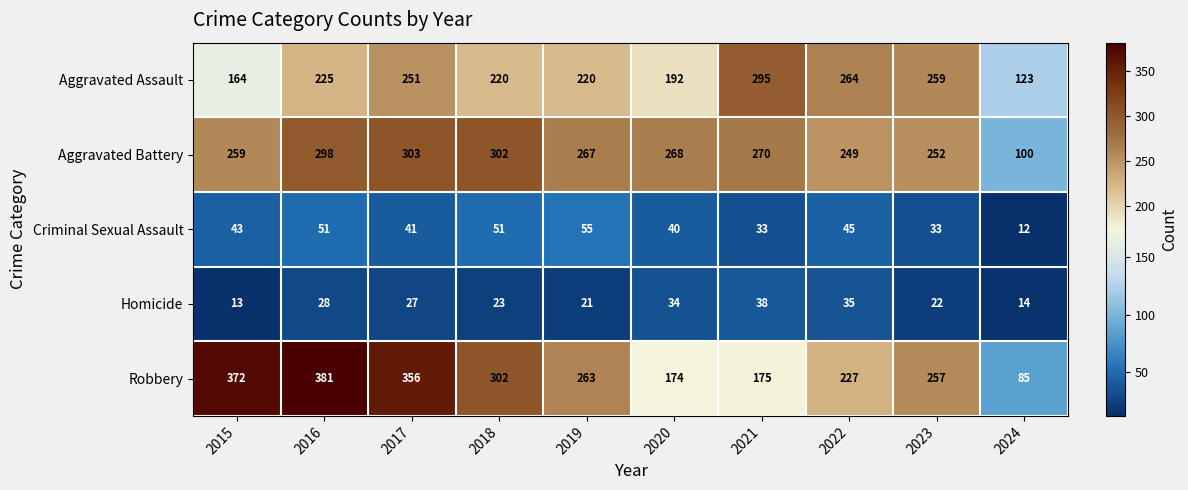

Which series has the largest total across all categories?

Robbery